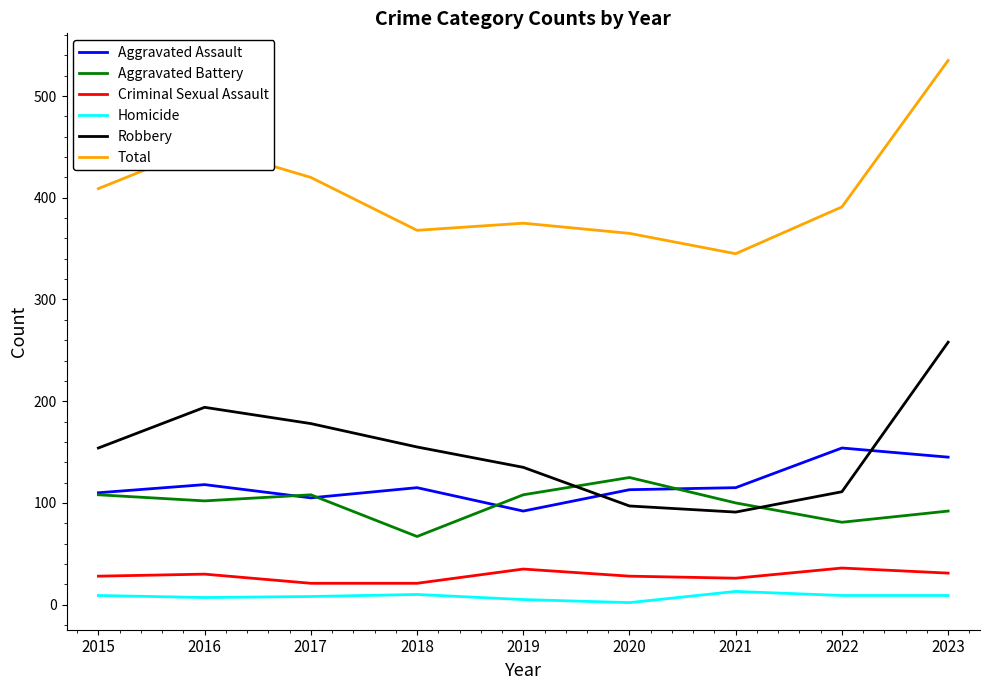

True or false: Total has a value of 248 at 2018.

False